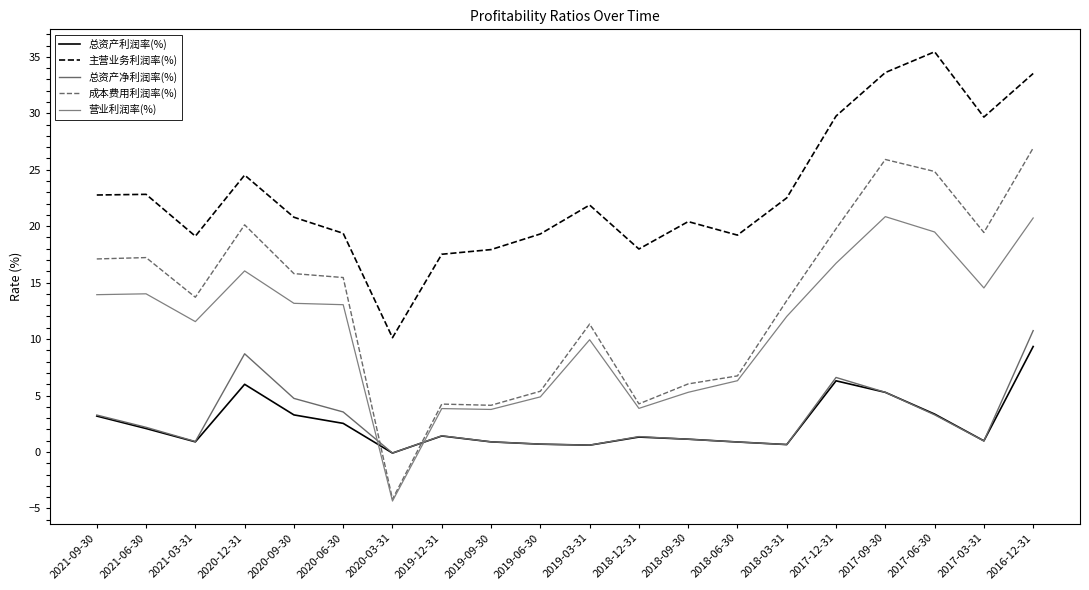

Which series has the largest total across all categories?

主营业务利润率(%)